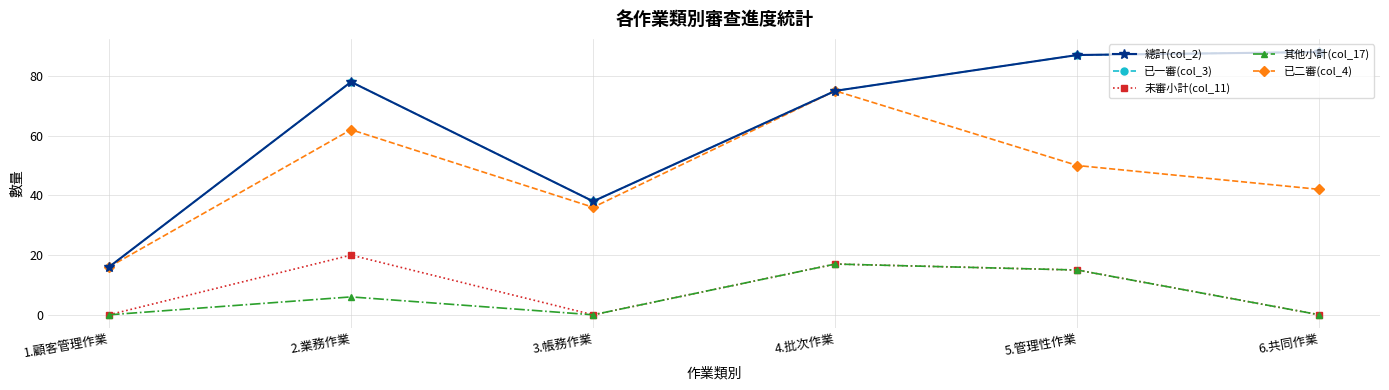

Count the number of data series in this chart.

5